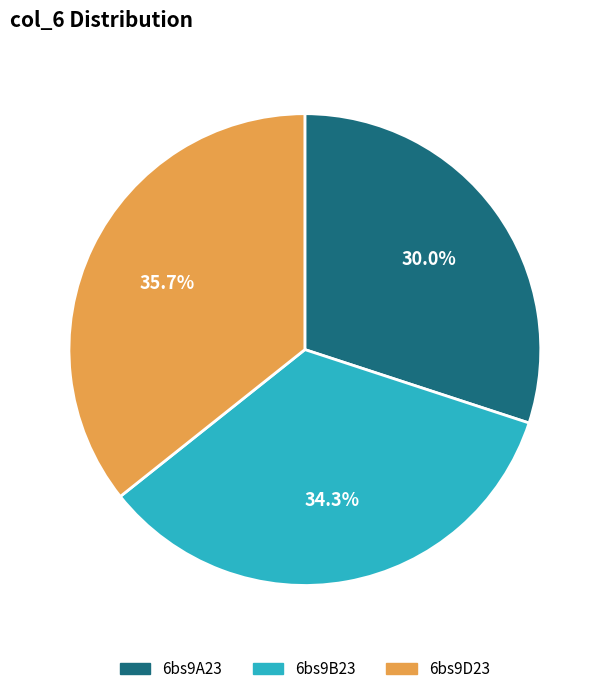

How much of the chart is everything except 6bs9B23?

65.7%